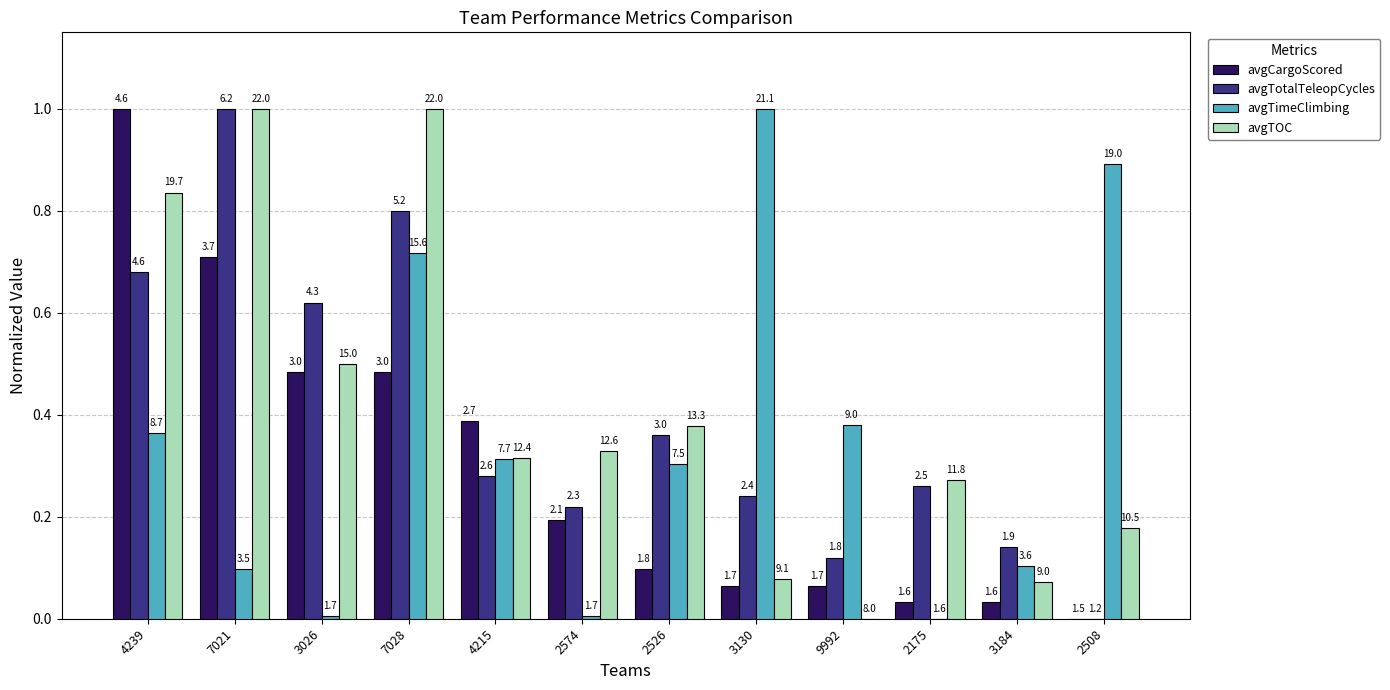

At which category is the sum across all series the highest?

7028